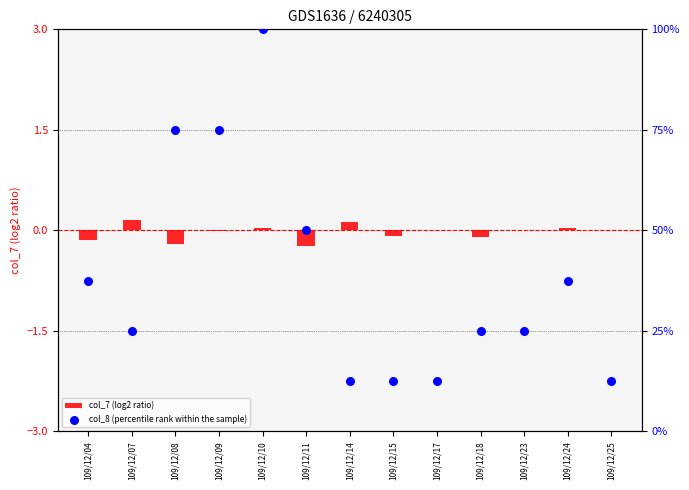

What are all the series names shown in the legend?

col_7 (log2 ratio), col_8 (percentile rank within the sample)